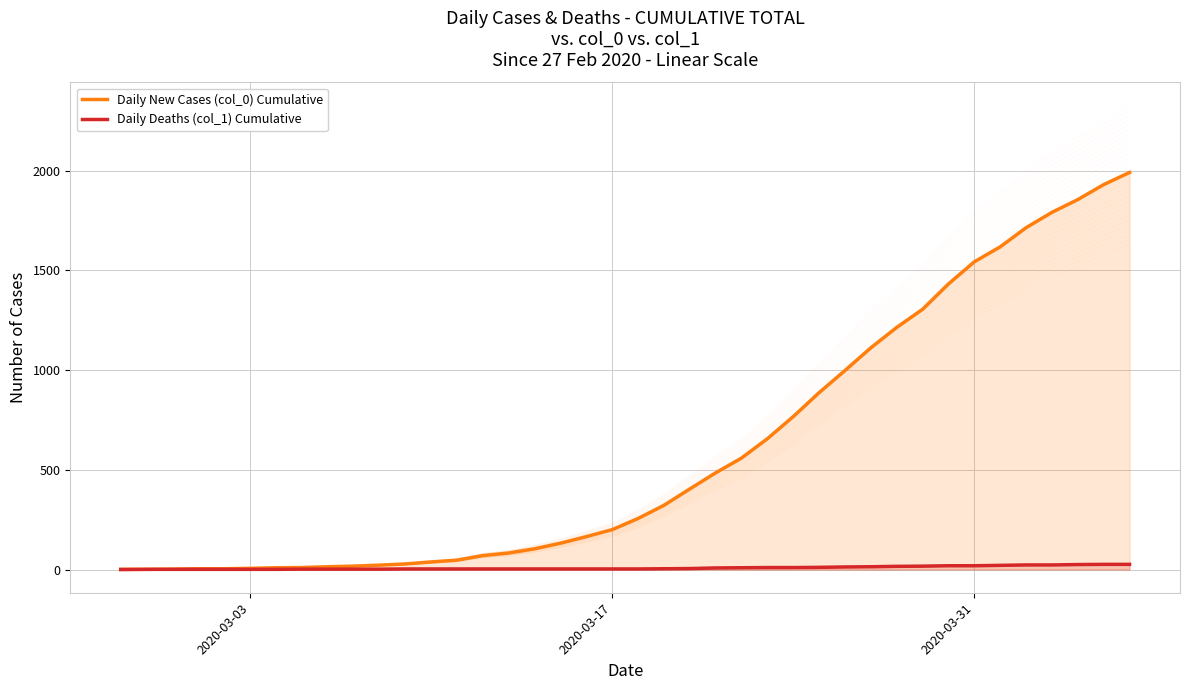

What are all the series names shown in the legend?

Daily New Cases (col_0) Cumulative, Daily Deaths (col_1) Cumulative